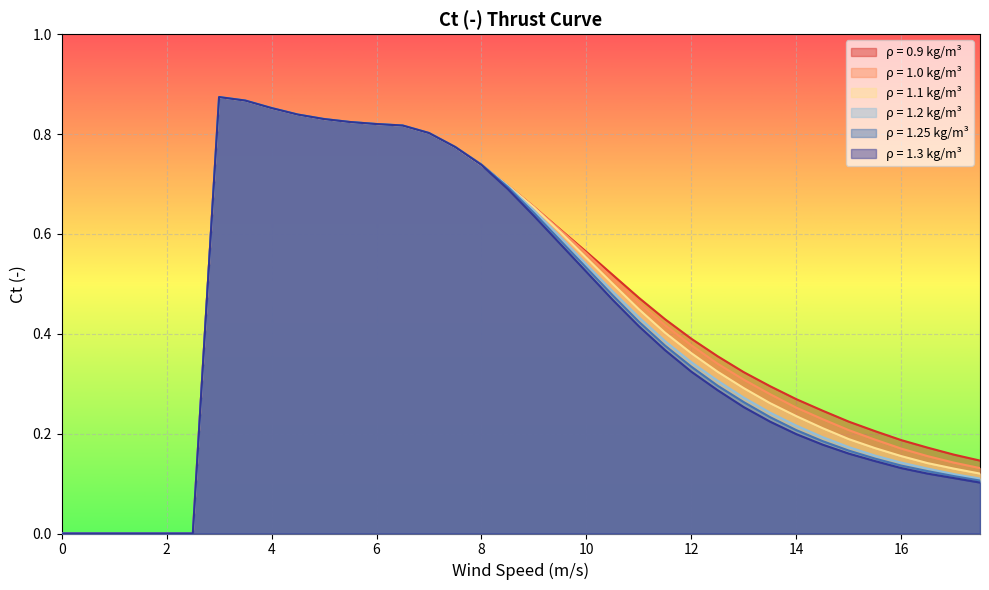

Is it true that 1.1 equals 1.5 at 3?

False